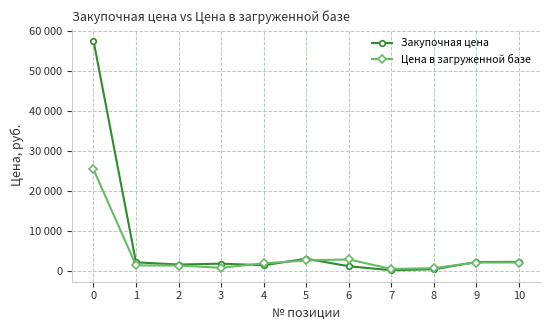

Which series has the widest spread of values?

Закупочная цена